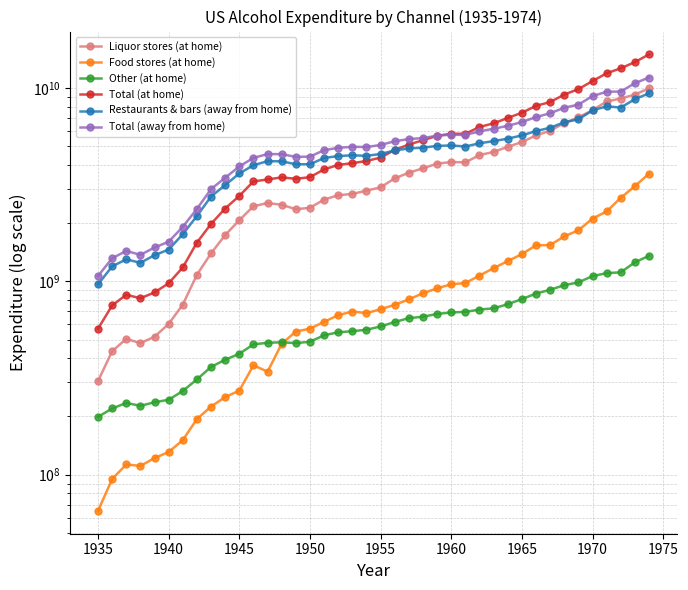

True or false: Food stores (at home) and Other (at home) cross at least once.

True